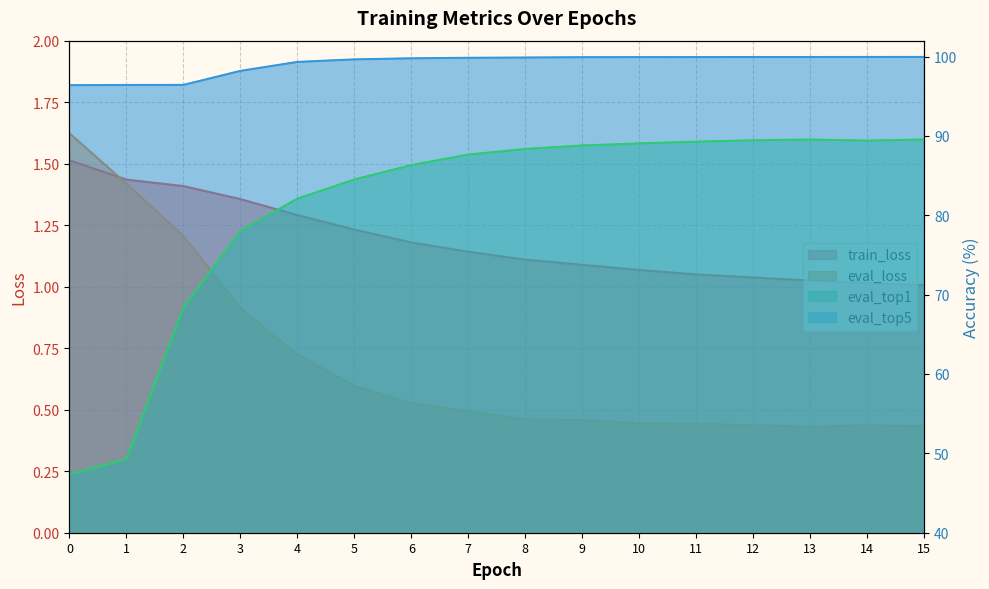

Where is the first local maximum for eval_loss?

14